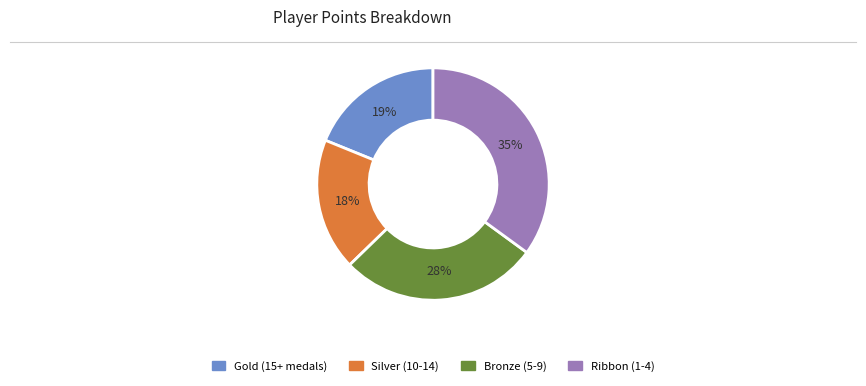

How many slices are in this pie chart?

4